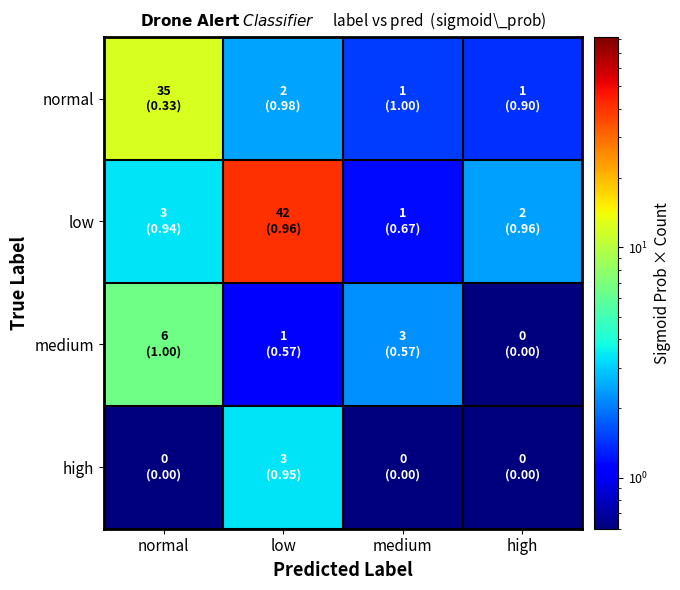

How many series are shown in this chart?

4